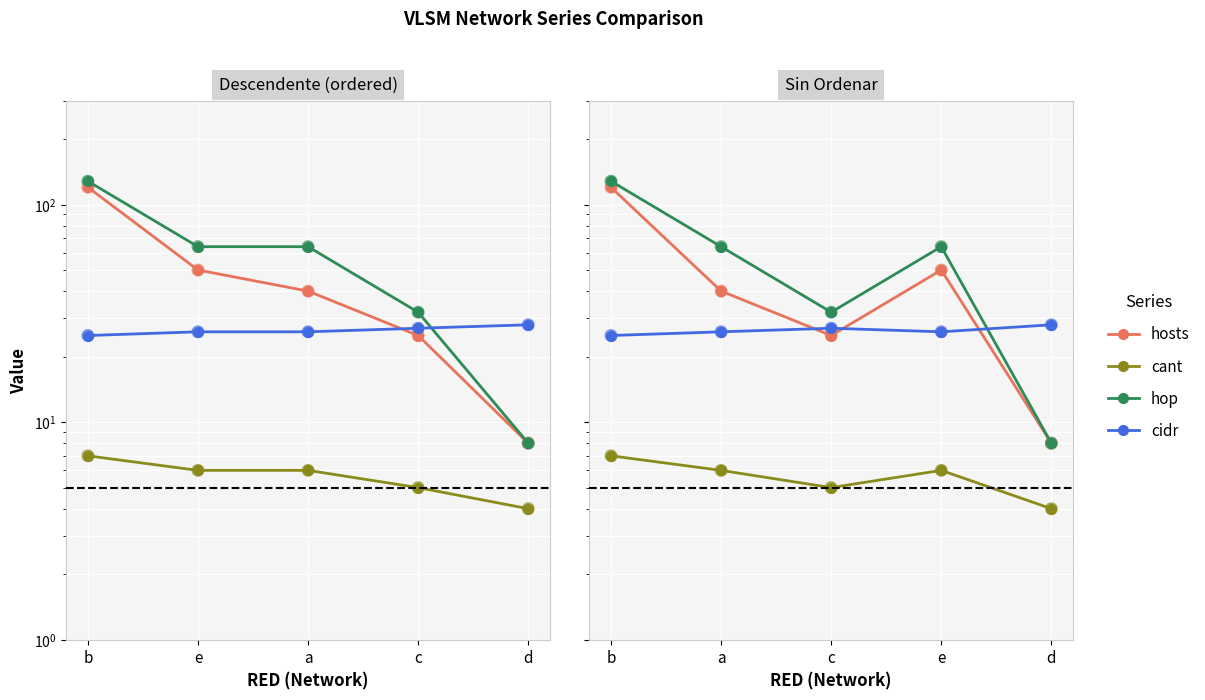

What are all the series names shown in the legend?

hosts, cant, hop, cidr